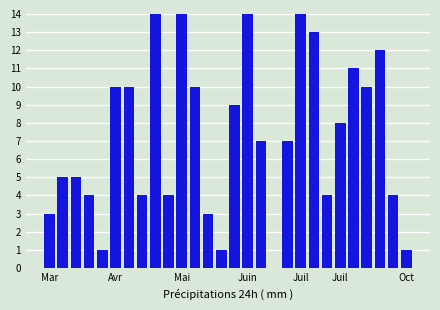

Are the bars horizontal?

No